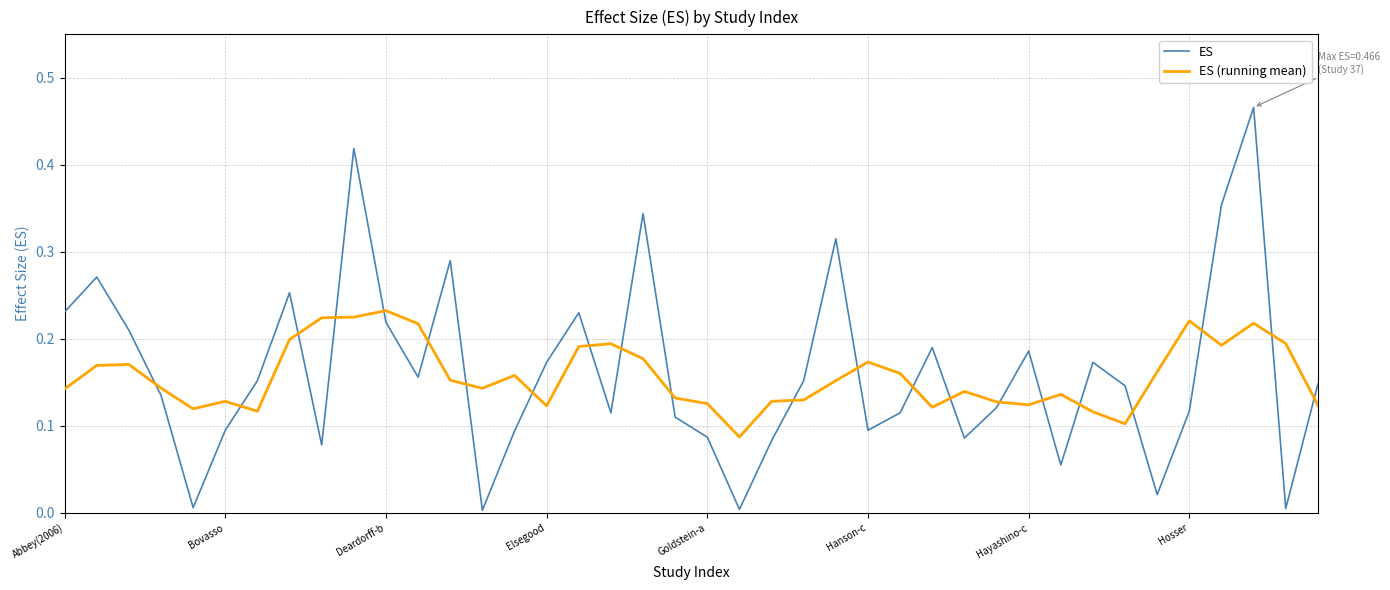

After their last crossing, which series has the higher values: ES or ES (running mean)?

ES